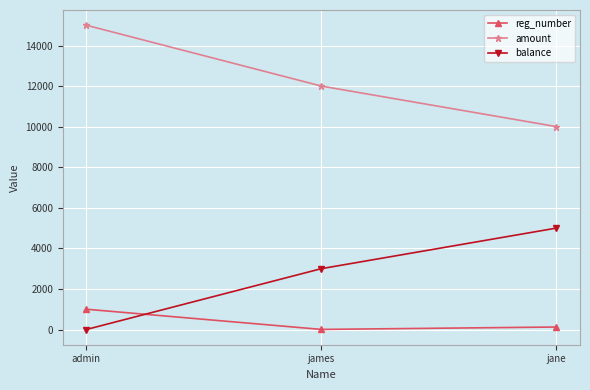

Count the number of categories in the chart.

3